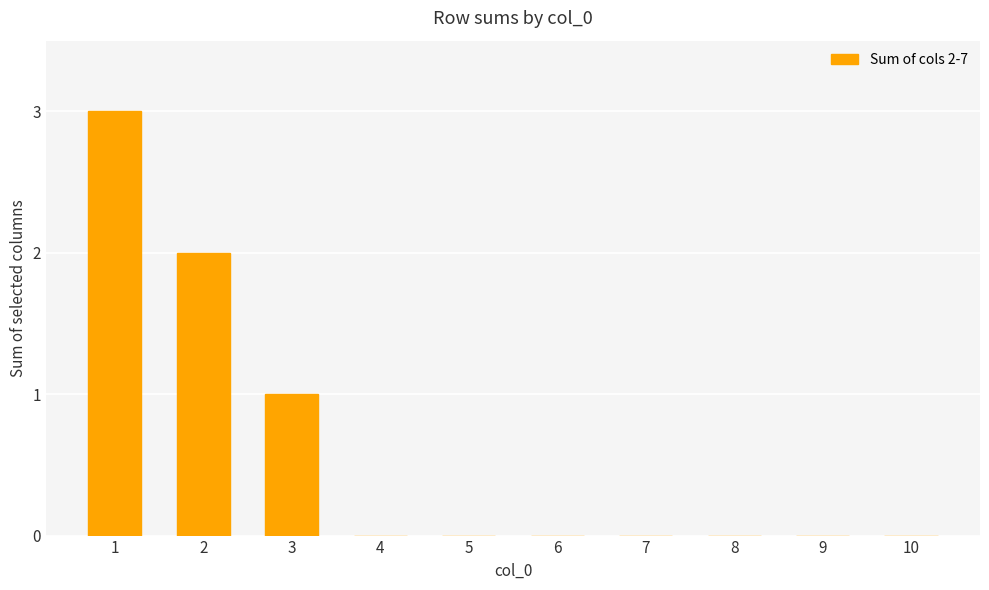

What is the approximate value at 3?

1